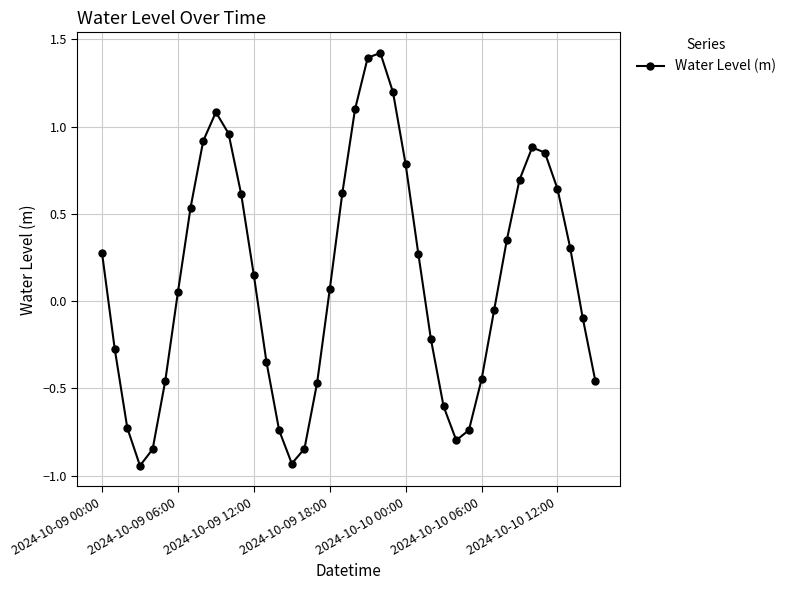

How many points are lower than both their immediate neighbors (excluding endpoints)?

3